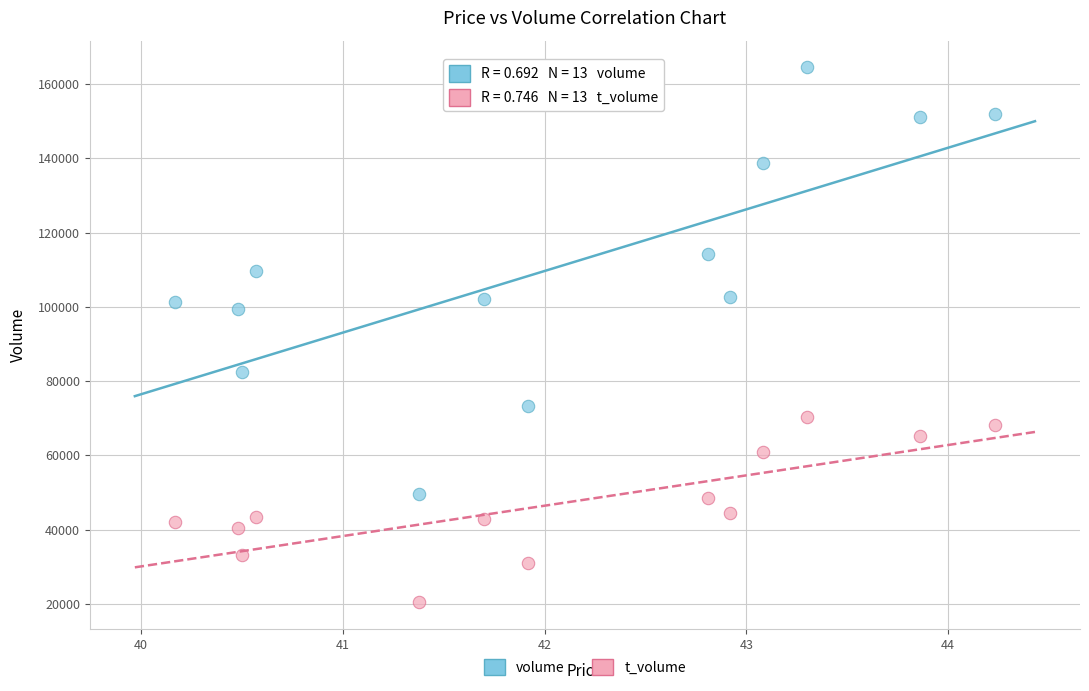

Which series reaches the minimum Y coordinate?

t_volume